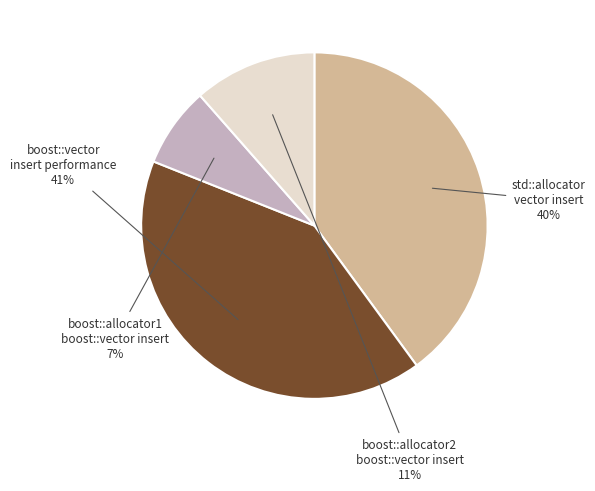

To the nearest percent, what is the average slice percentage?

25%